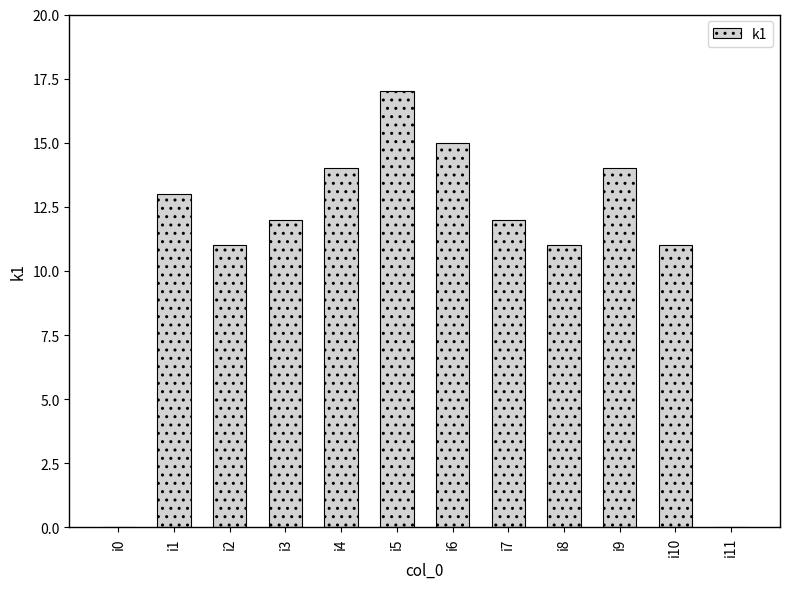

True or false: the data shows 12 at i3.

True